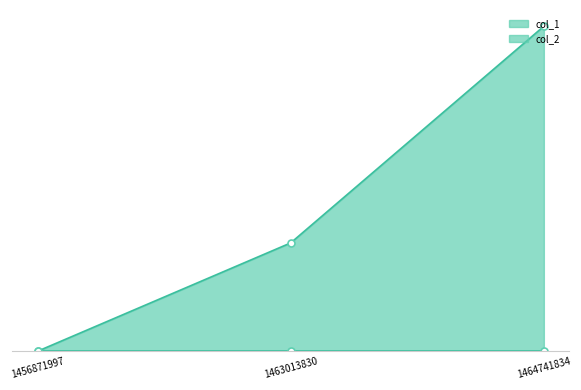

What is the difference between the maximum and minimum values?

3